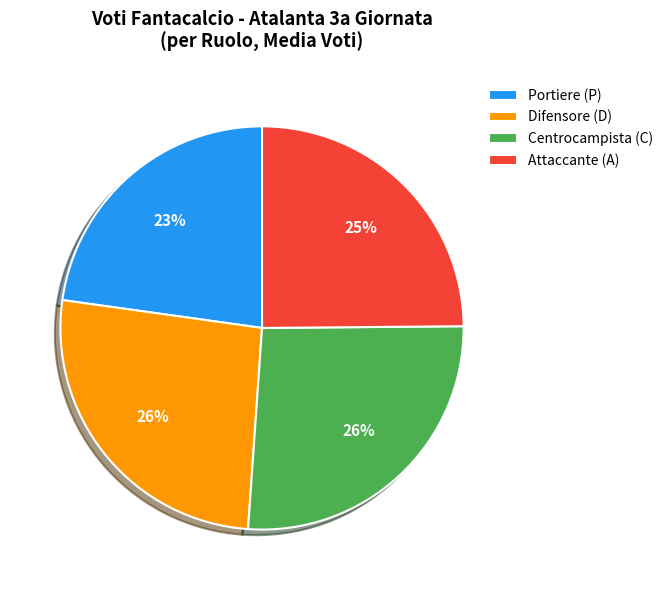

The Centrocampista (C) slice represents 16% of the pie. True or false?

False